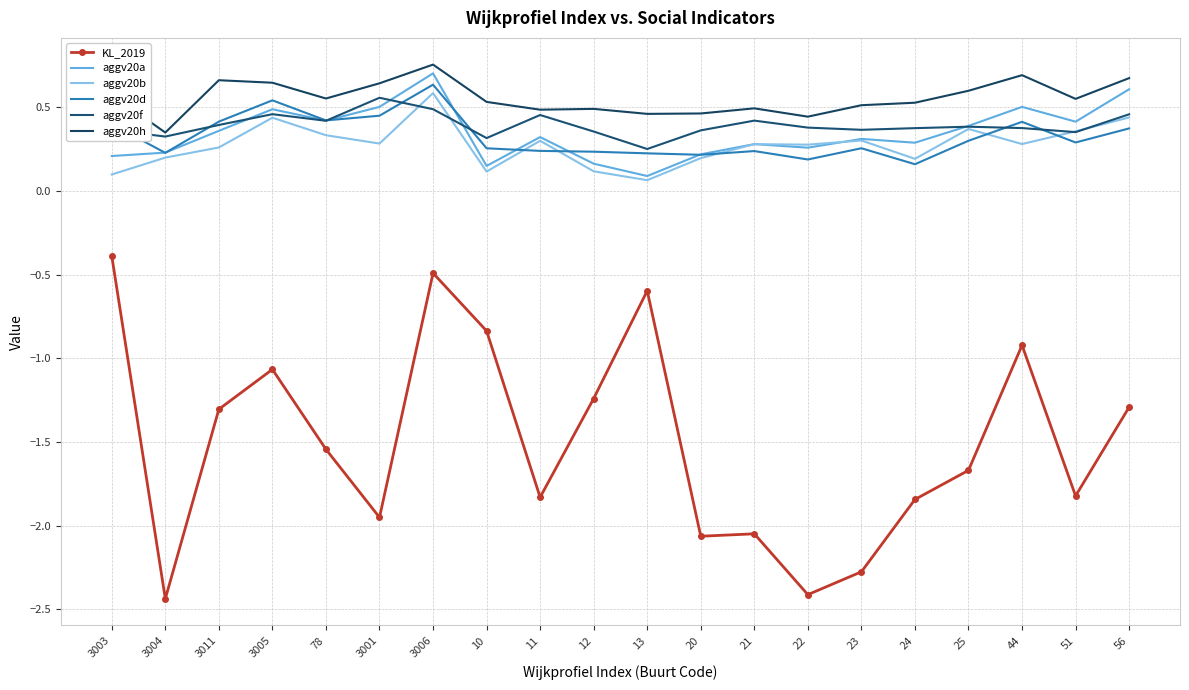

What is the difference between the maximum and minimum values in the aggv20a series?

0.6